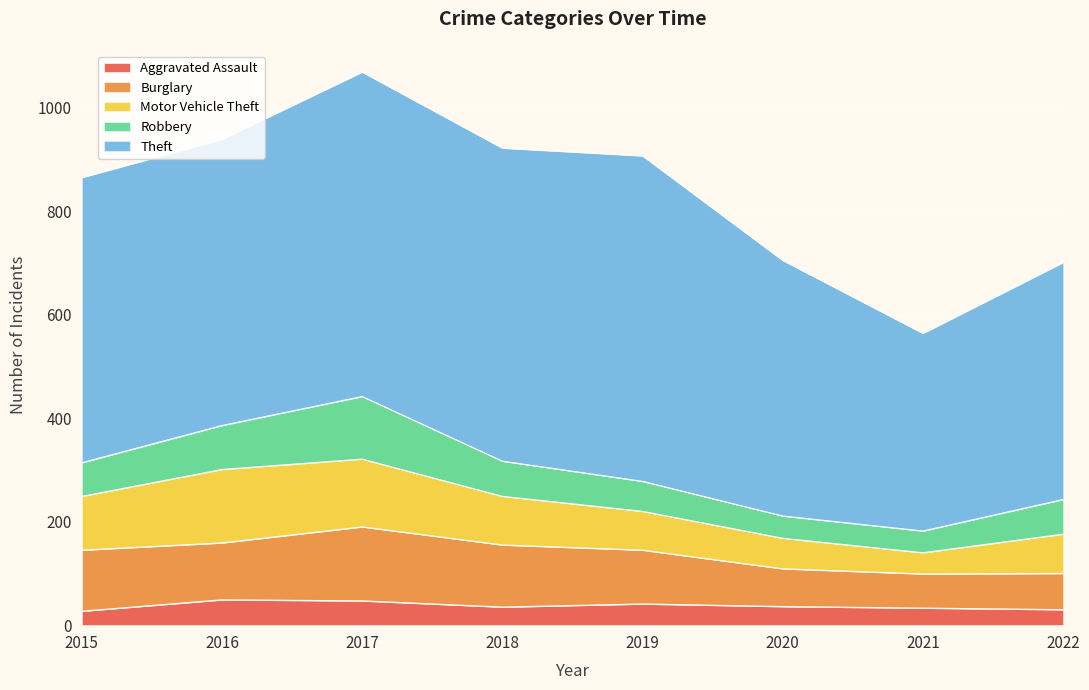

Between 2017 and 2021, which series saw the biggest shift?

Theft